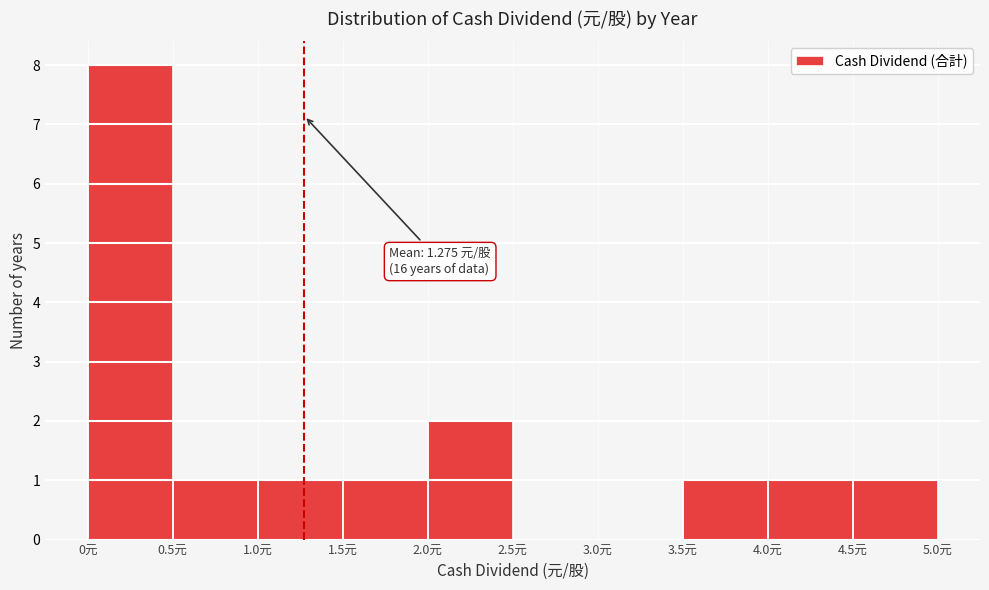

Which range on the x-axis has the tallest bar?

0.0 to 0.5